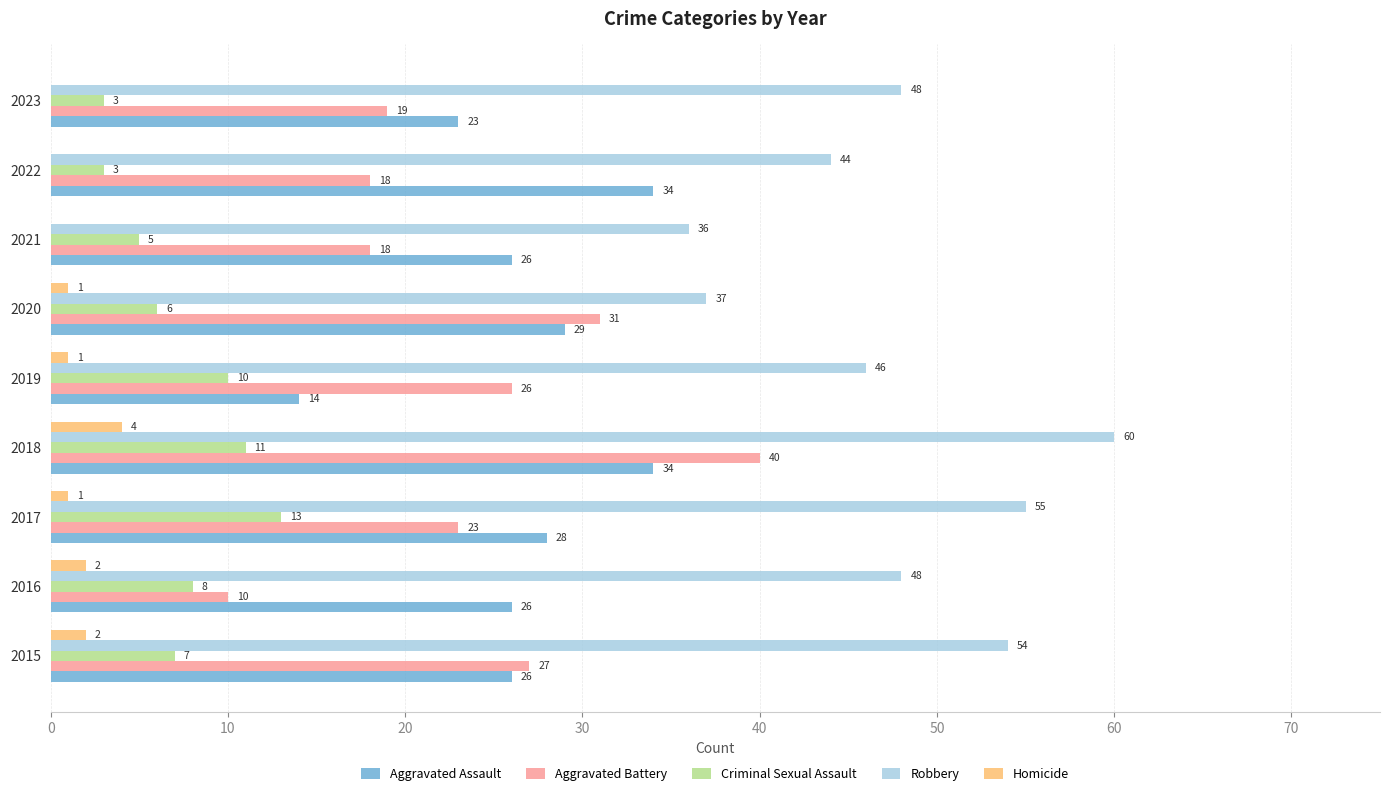

The value of Criminal Sexual Assault at 2016 is 13. True or false?

False